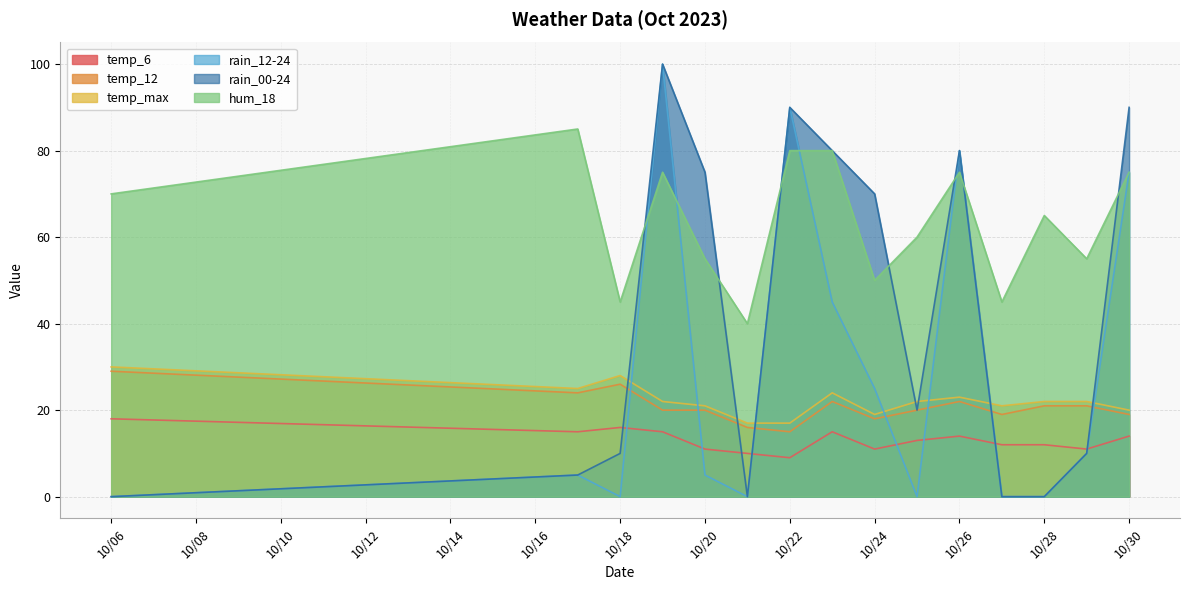

At which category does the chart reach its peak across all series?

2023-10-19